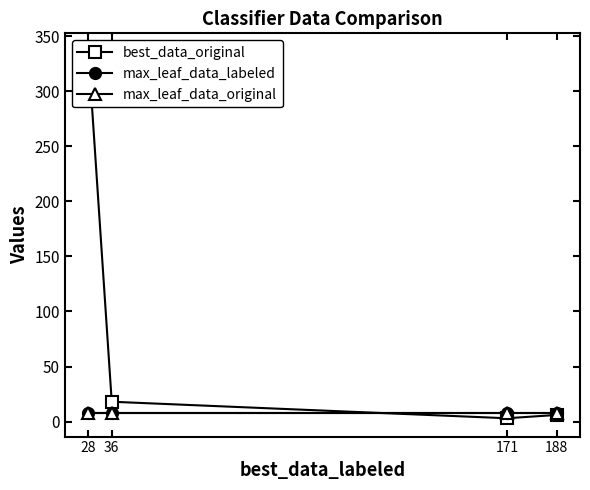

Where does the best_data_original series first go above 18?

28